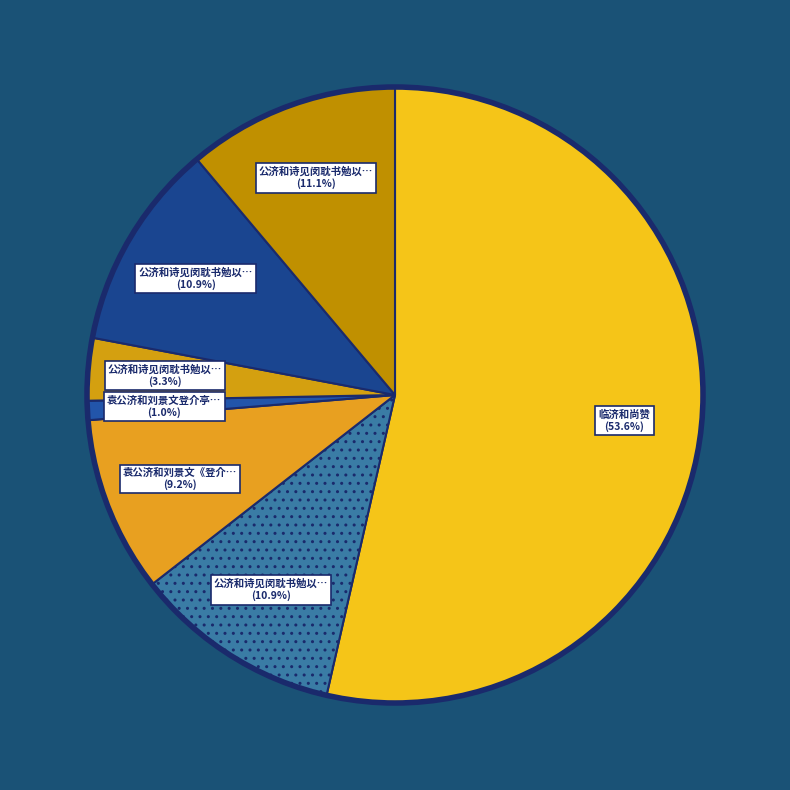

Count the number of slices in the pie.

7